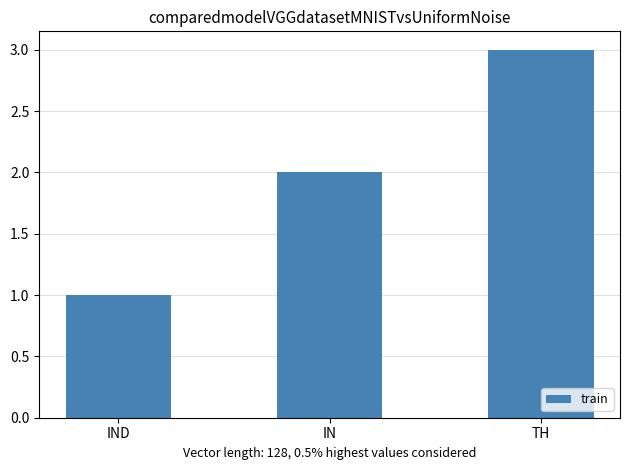

Reading left to right, what are all the values shown in this chart?

1	2	3